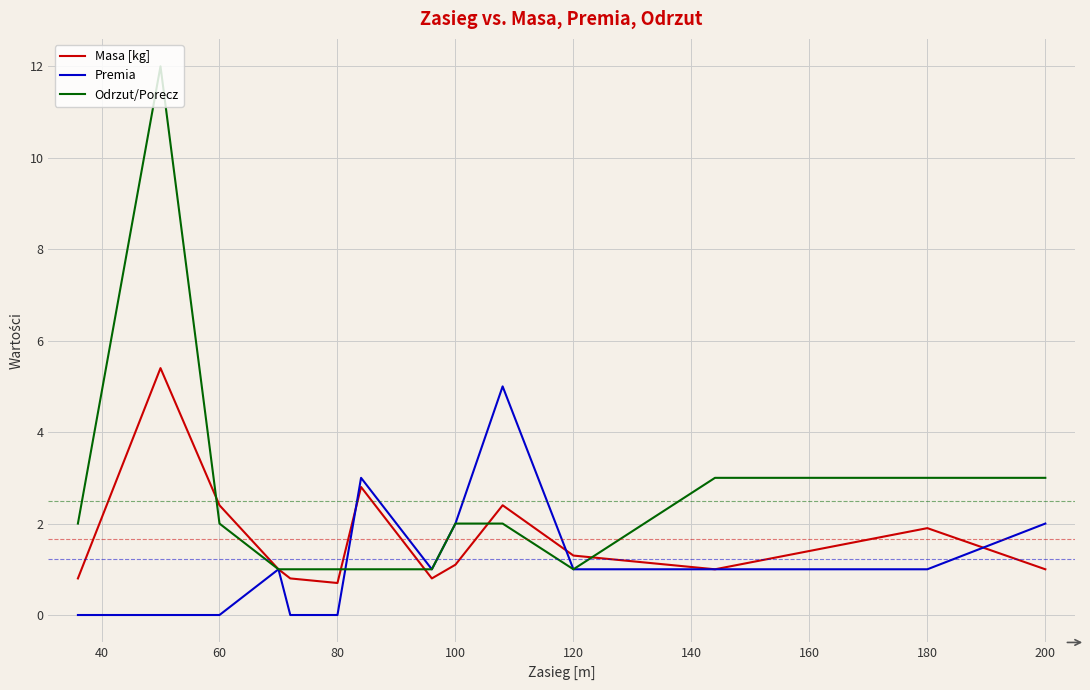

Which series has the widest spread of values?

Odrzut/Porecz